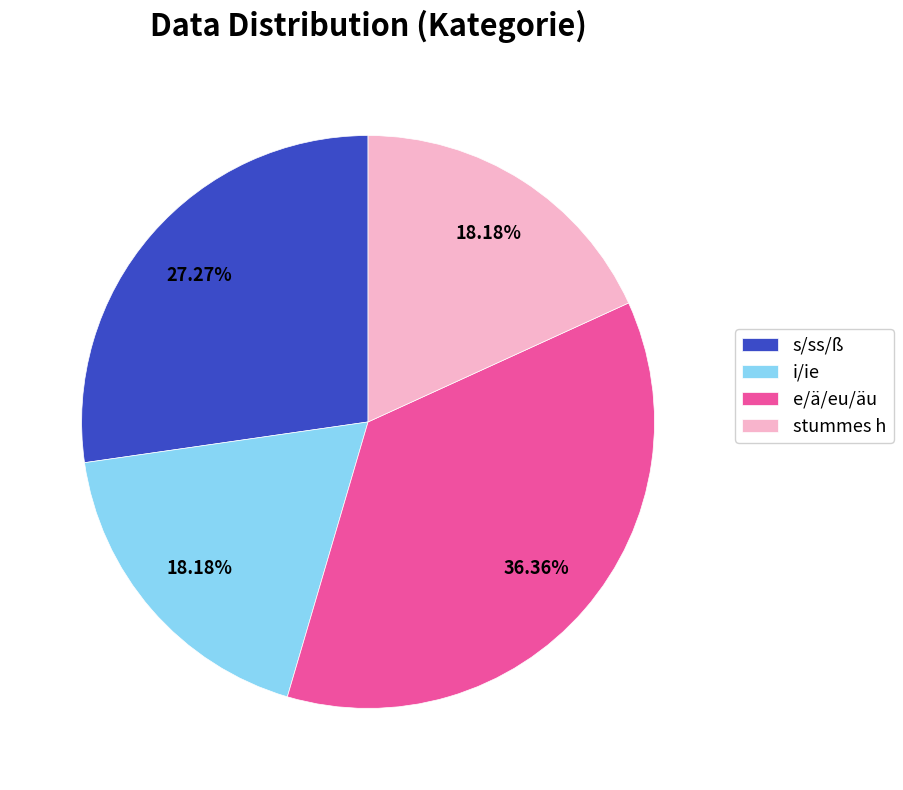

Approximately how many times larger is the value at i/ie compared to s/ss/ß?

0.7